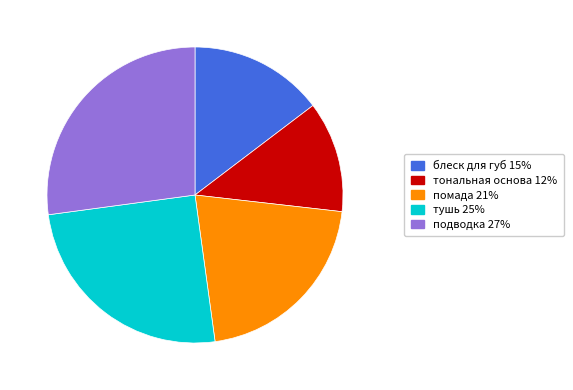

Count the number of slices in the pie.

5